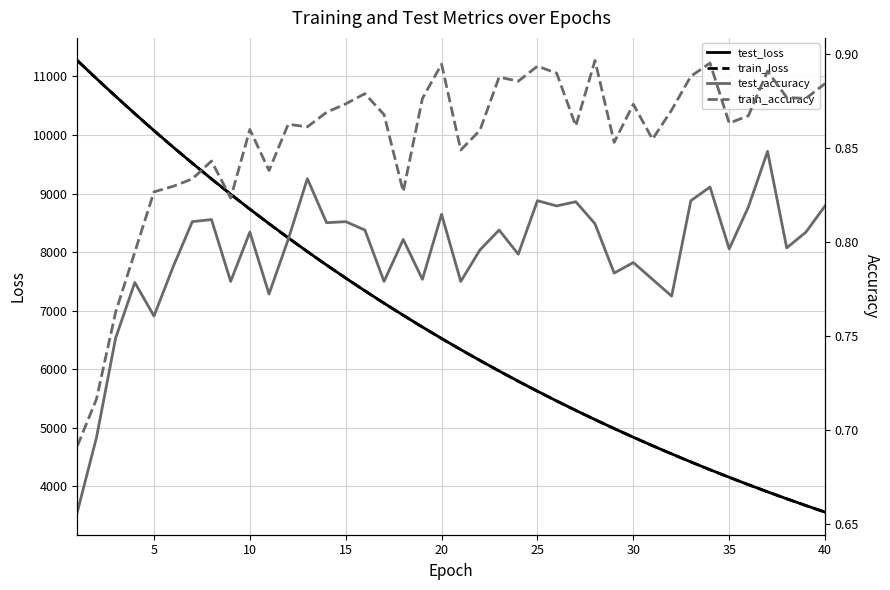

True or false: train_accuracy and test_loss intersect in this chart.

False